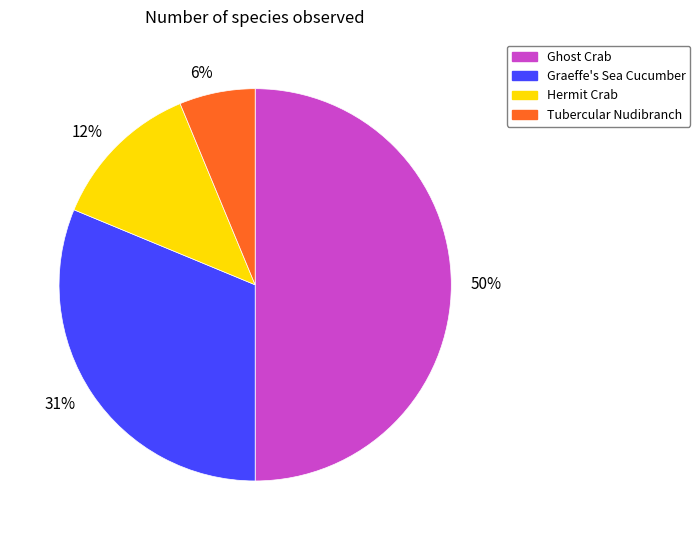

How many segments does this pie chart have?

4